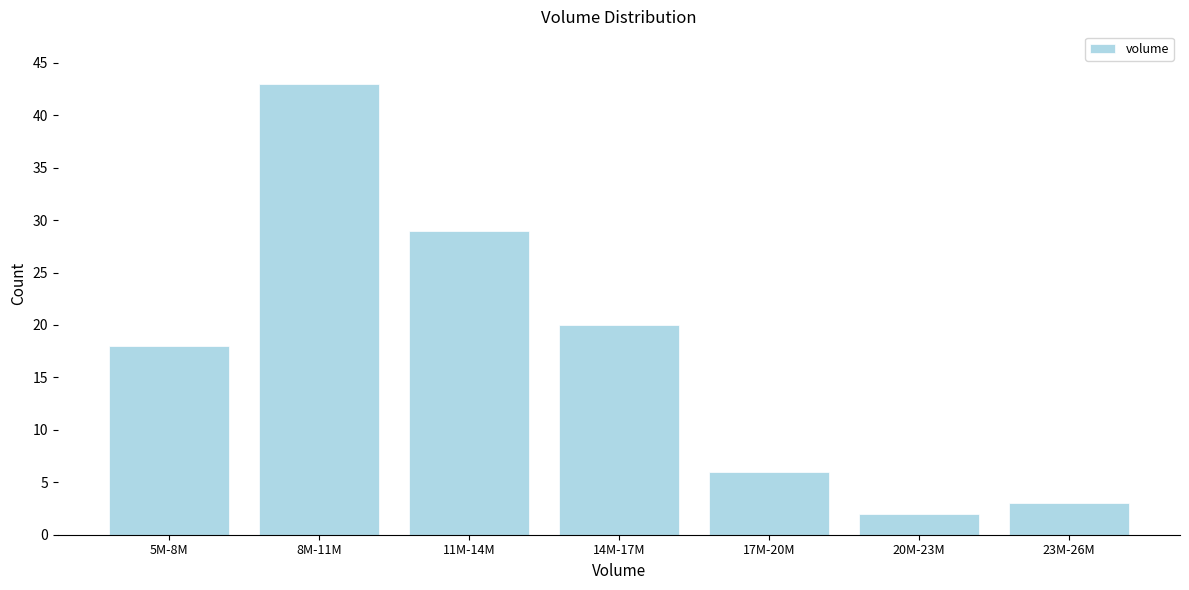

Reading left to right, list all the values displayed in this chart.

18	43	29	20	6	2	3